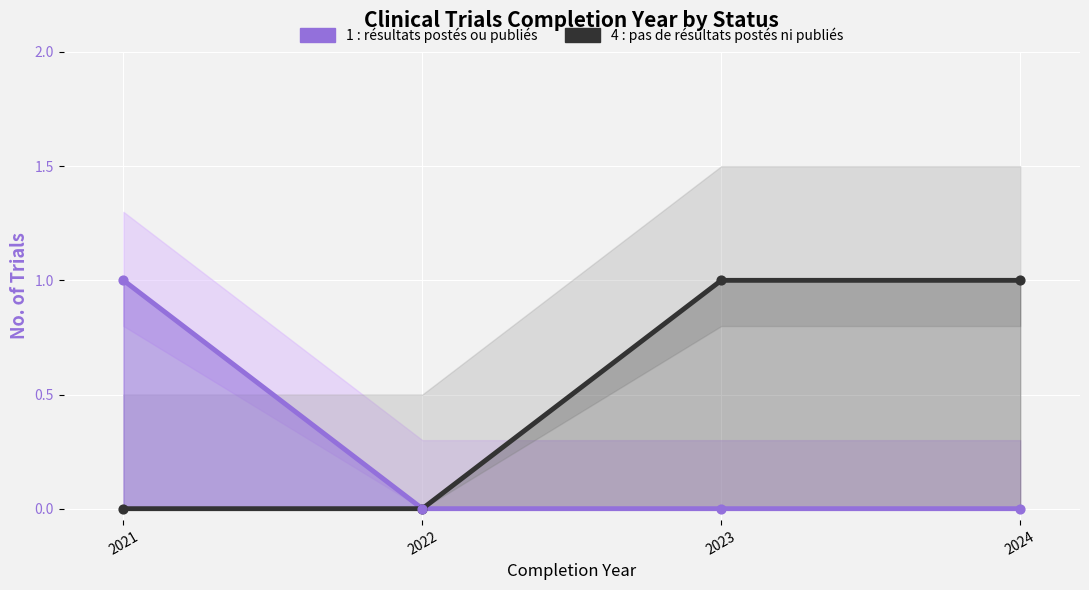

Which series reaches the minimum Y coordinate?

1 : résultats postés ou publiés